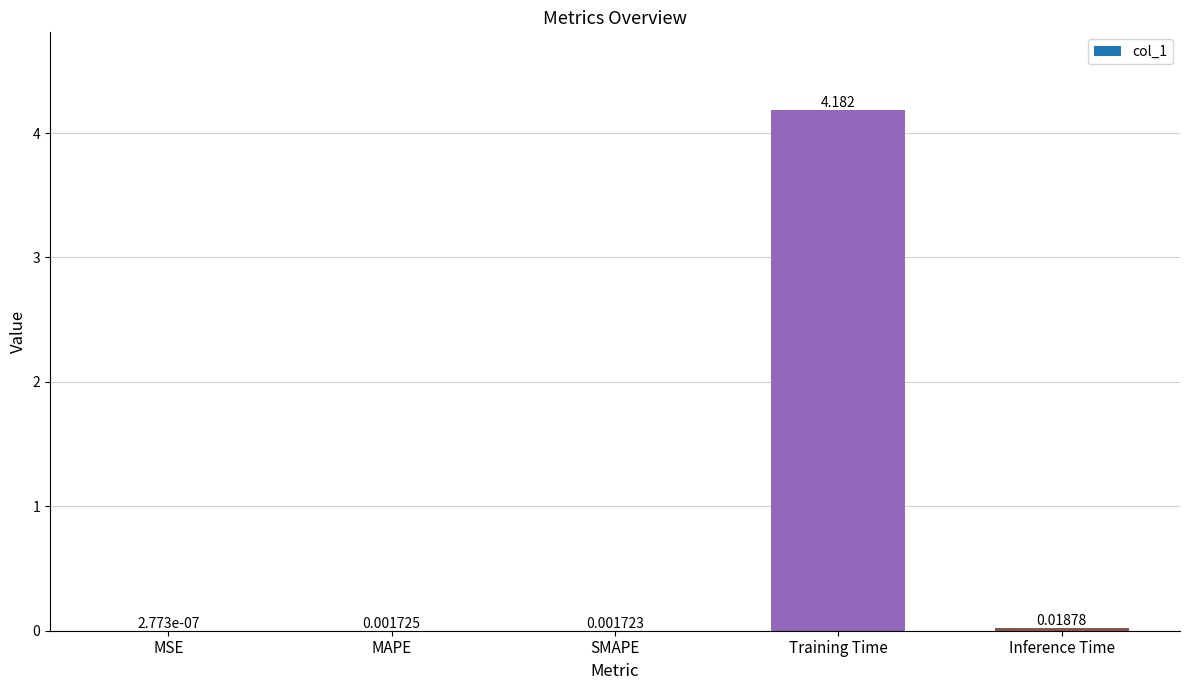

Which has a higher value, SMAPE or Training Time?

Training Time